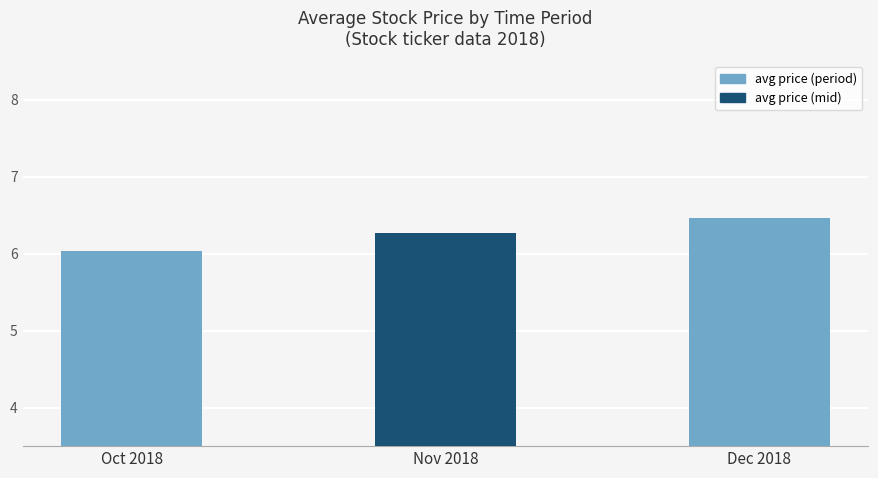

What is the difference between the maximum and minimum values?

0.4